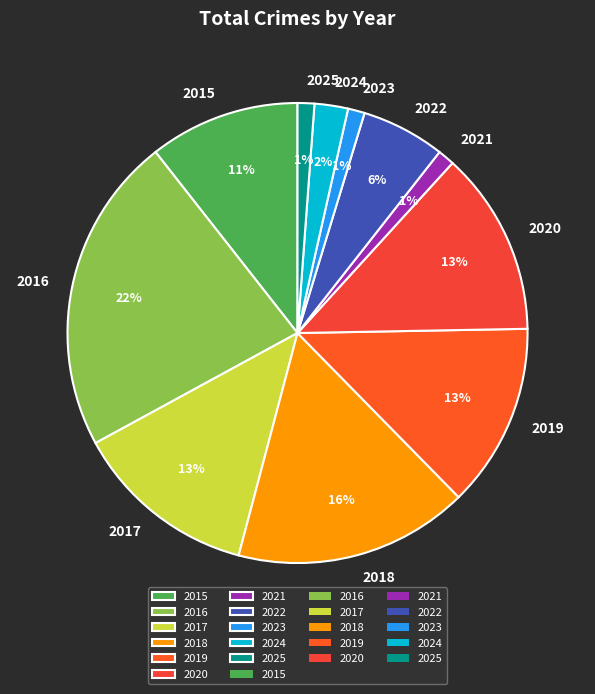

Which category has the biggest portion of the pie?

2016